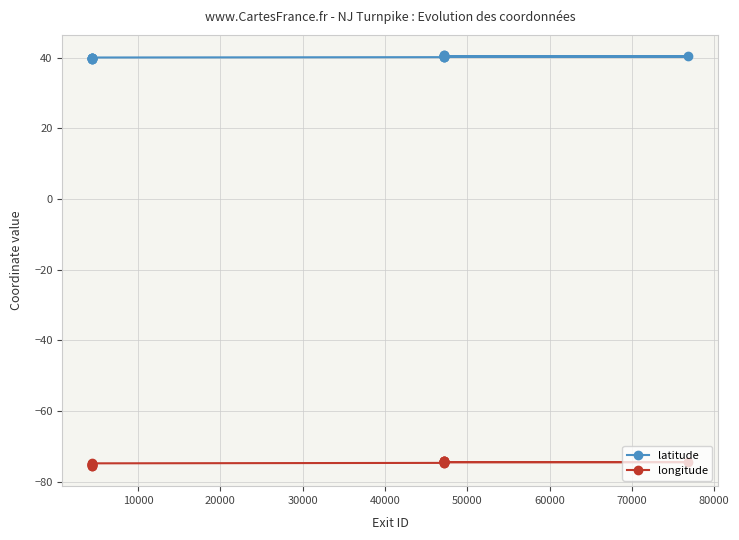

At how many categories does at least one series exceed -49?

20